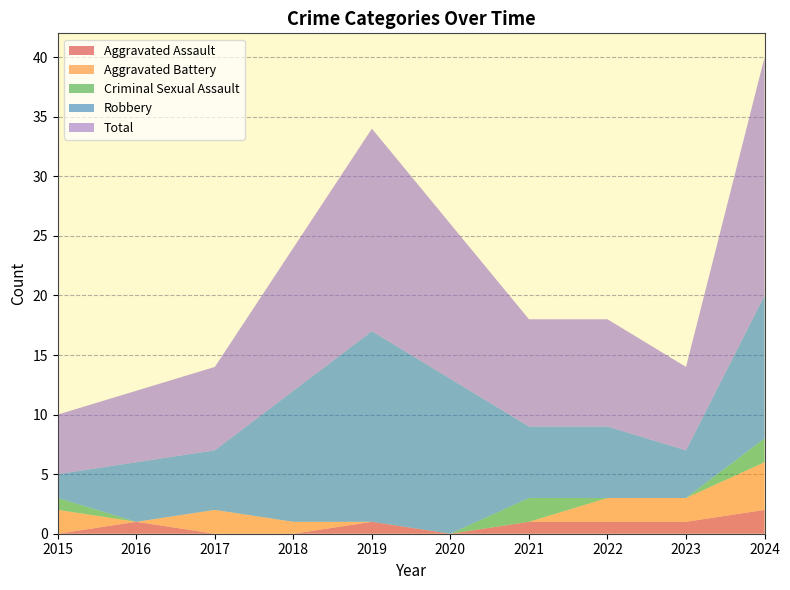

Reading left to right, list all the values displayed in this chart.

Aggravated Assault: 2015=0	2016=1	2017=0	2018=0	2019=1	2020=0	2021=1	2022=1	2023=1	2024=2
Aggravated Battery: 2015=2	2016=0	2017=2	2018=1	2019=0	2020=0	2021=0	2022=2	2023=2	2024=4
Criminal Sexual Assault: 2015=1	2016=0	2017=0	2018=0	2019=0	2020=0	2021=2	2022=0	2023=0	2024=2
Robbery: 2015=2	2016=5	2017=5	2018=11	2019=16	2020=13	2021=6	2022=6	2023=4	2024=12
Total: 2015=5	2016=6	2017=7	2018=12	2019=17	2020=13	2021=9	2022=9	2023=7	2024=20